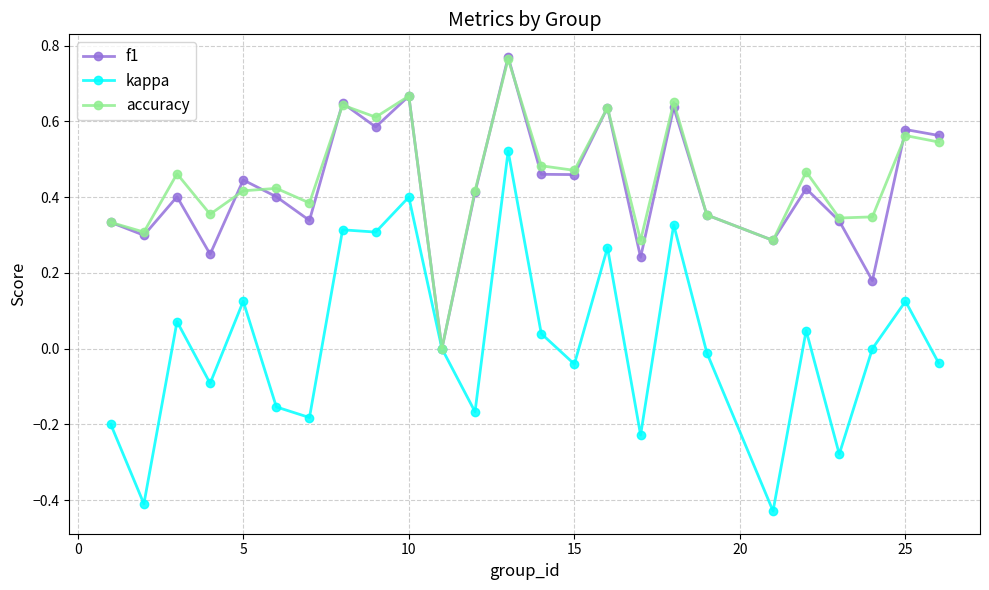

True or false: accuracy has more than 1 interior local peaks.

True